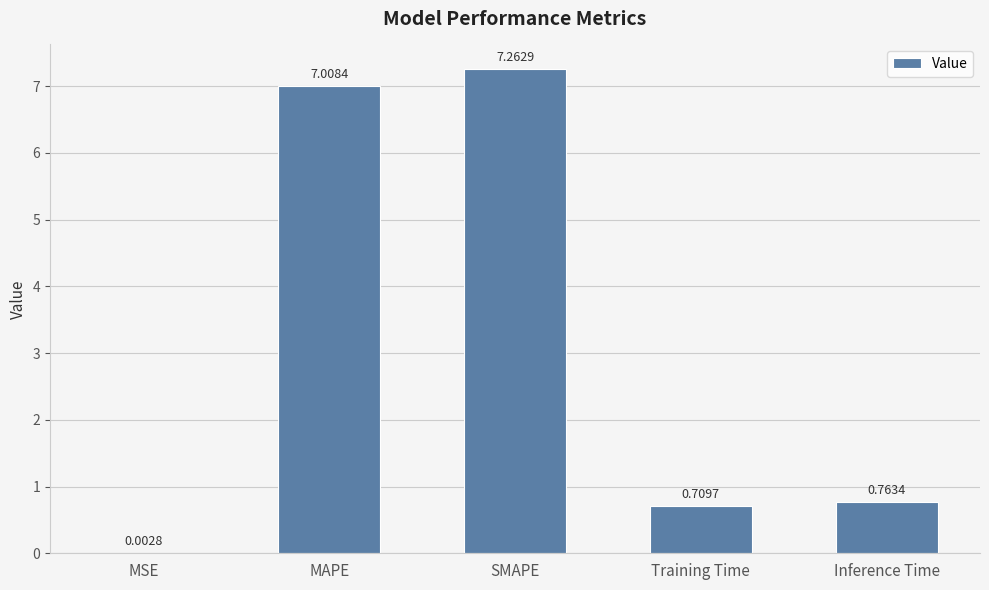

At which label is the value closest to 3?

Inference Time